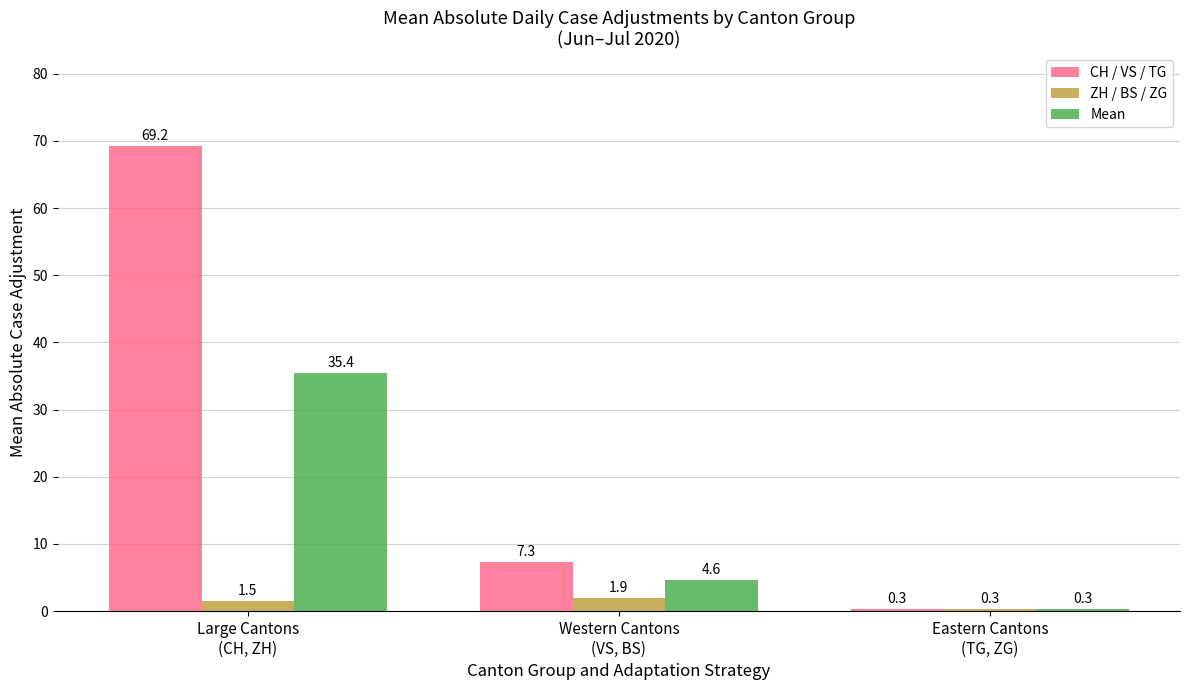

Which label corresponds to the largest value in the chart?

Large Cantons
(CH, ZH)